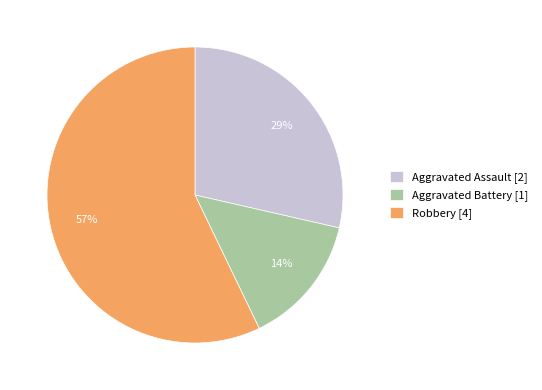

Which category has the biggest portion of the pie?

Robbery [4]